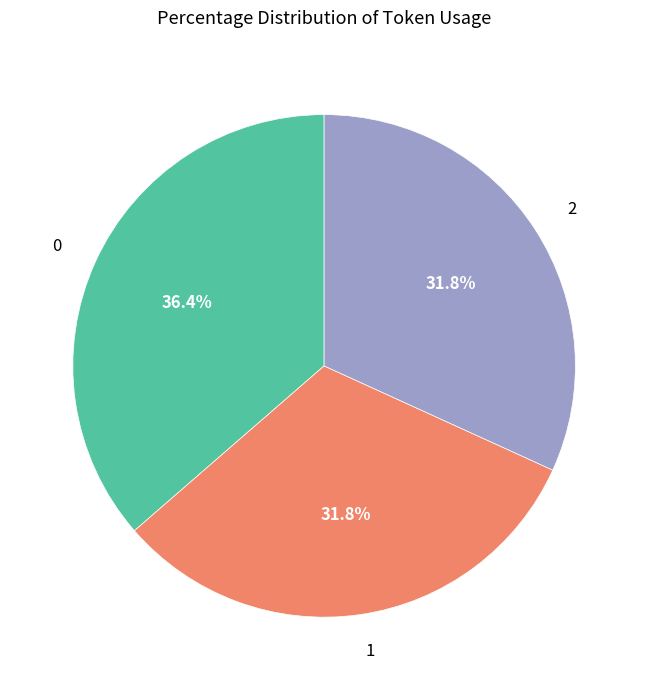

Is the sum of 0 and 1 greater than half?

Yes